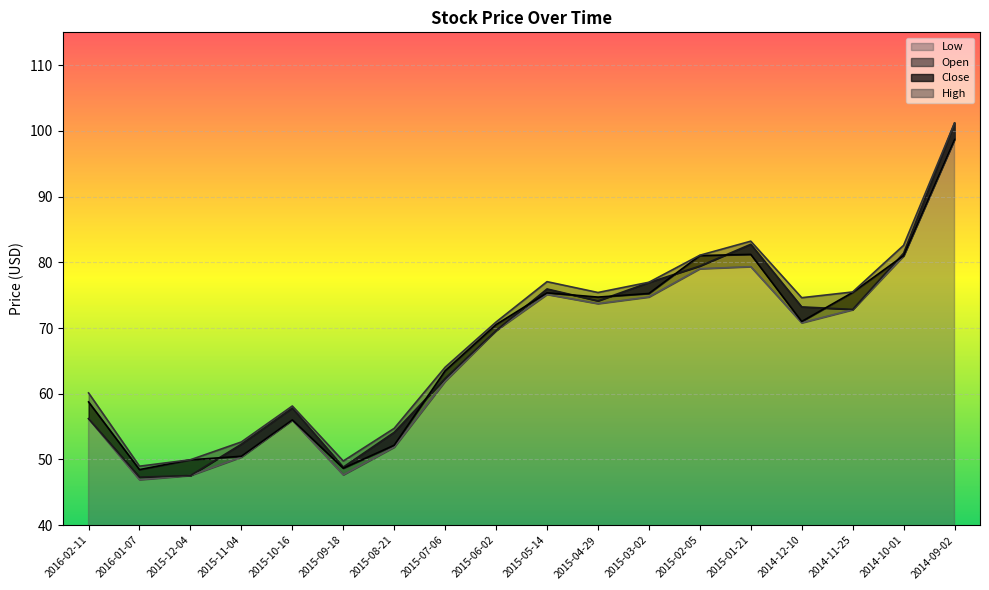

The Close series shows 52.2 at 2015-08-21. True or false?

True